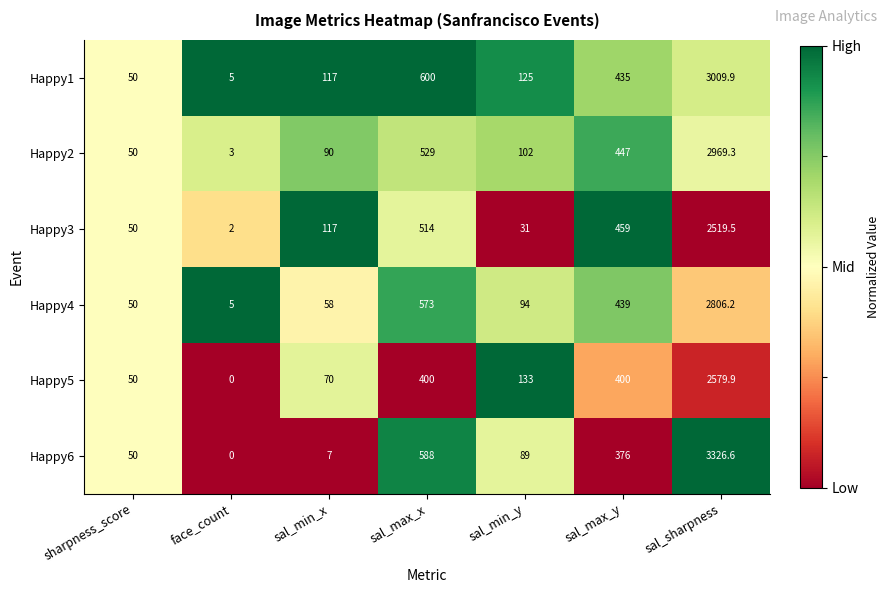

Rank the series by their maximum value, from highest to lowest.

Happy6, Happy1, Happy2, Happy4, Happy5, Happy3